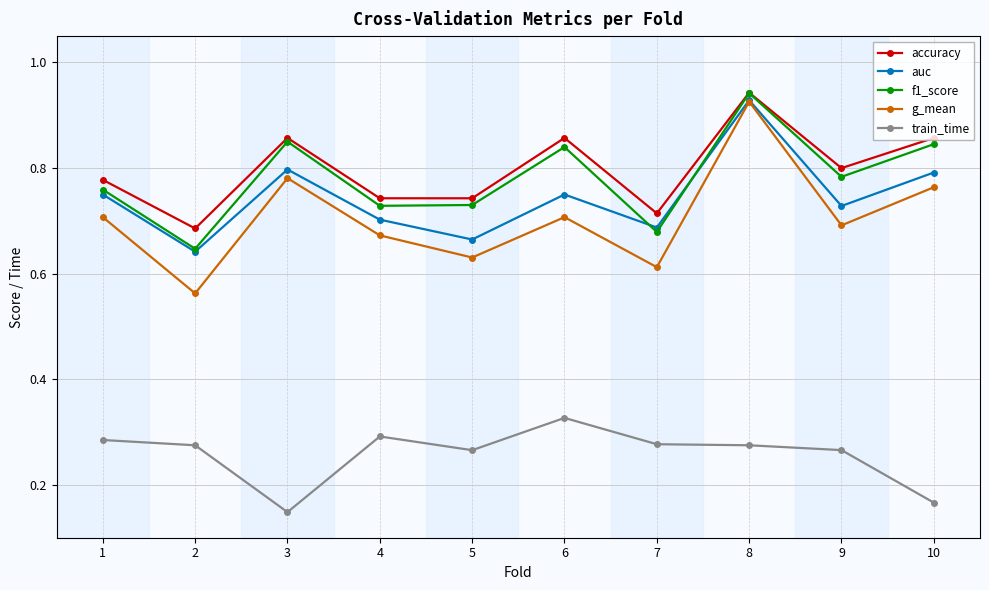

True or false: train_time has a value of 0.3 at 10.

False